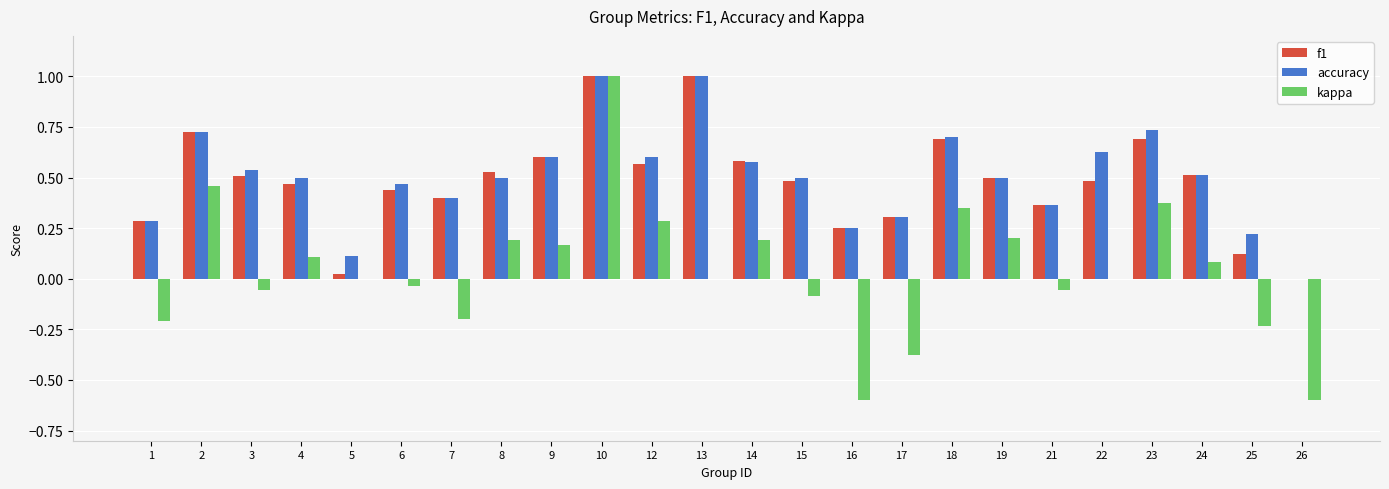

What are all the series names shown in the legend?

f1, accuracy, kappa